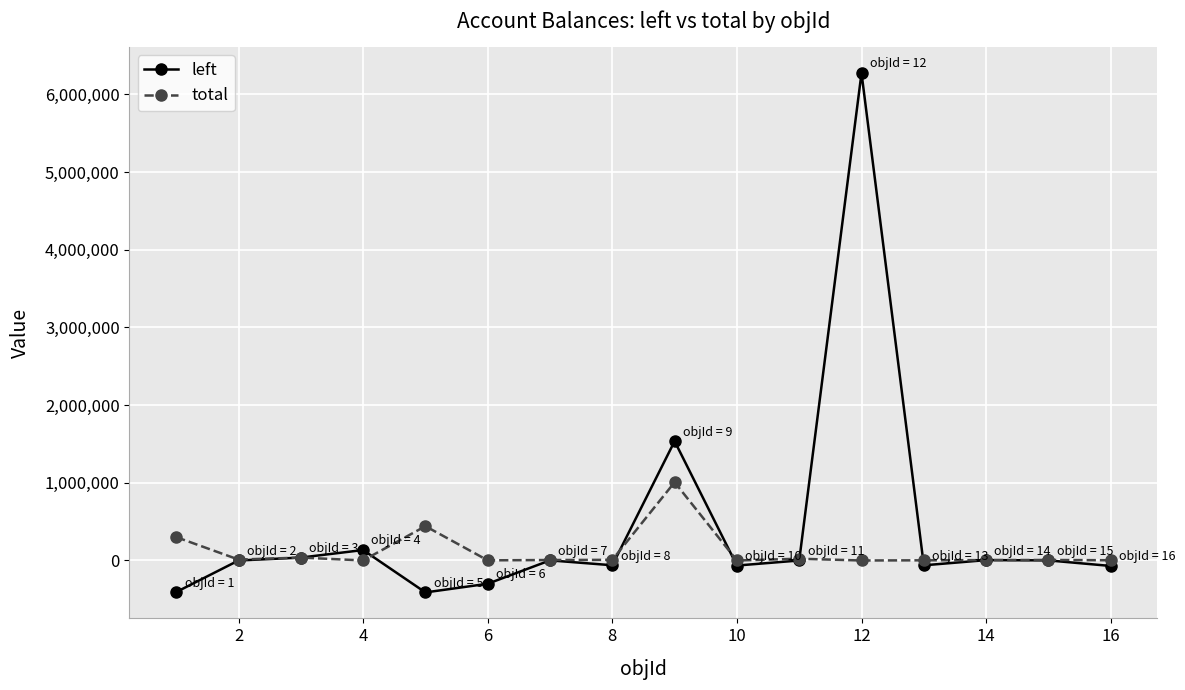

Count the number of categories in the chart.

16